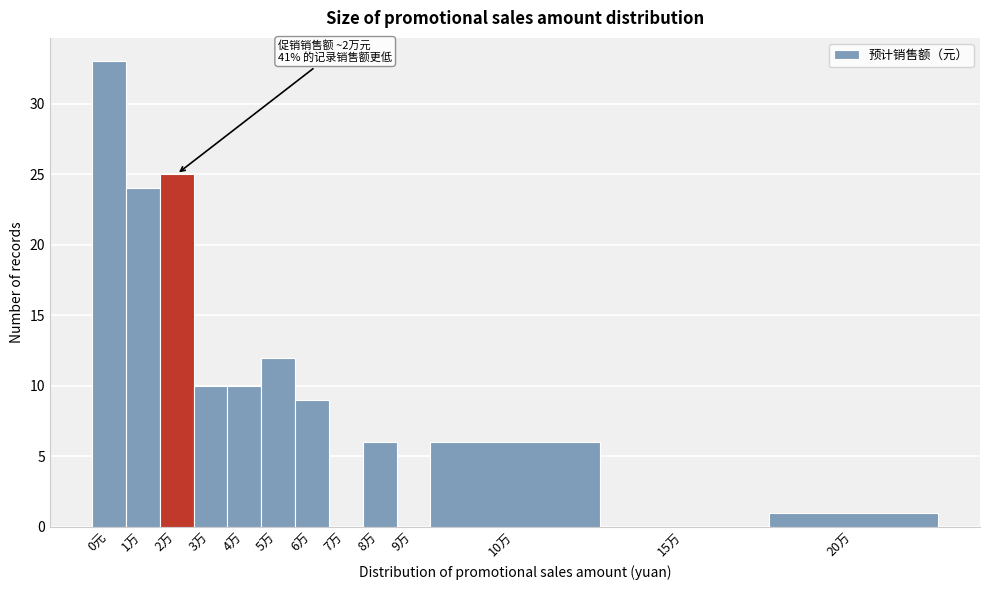

Reading left to right, what are all the values shown in this chart?

0元=33	1万=24	2万=25	3万=10	4万=10	5万=12	6万=9	7万=0	8万=6	9万=0	10万=6	15万=0	20万=1